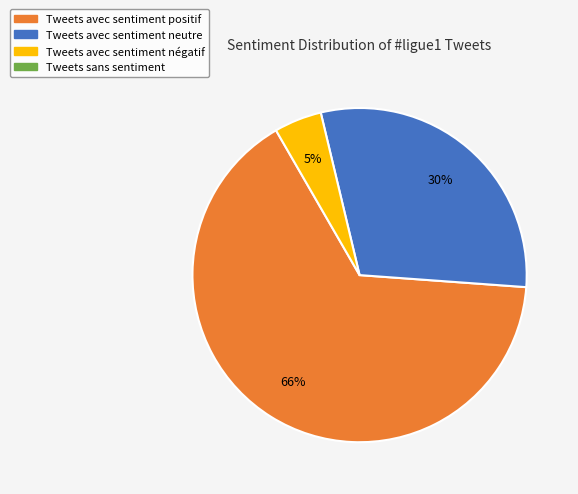

Is there any slice that represents more than half of the pie?

Yes